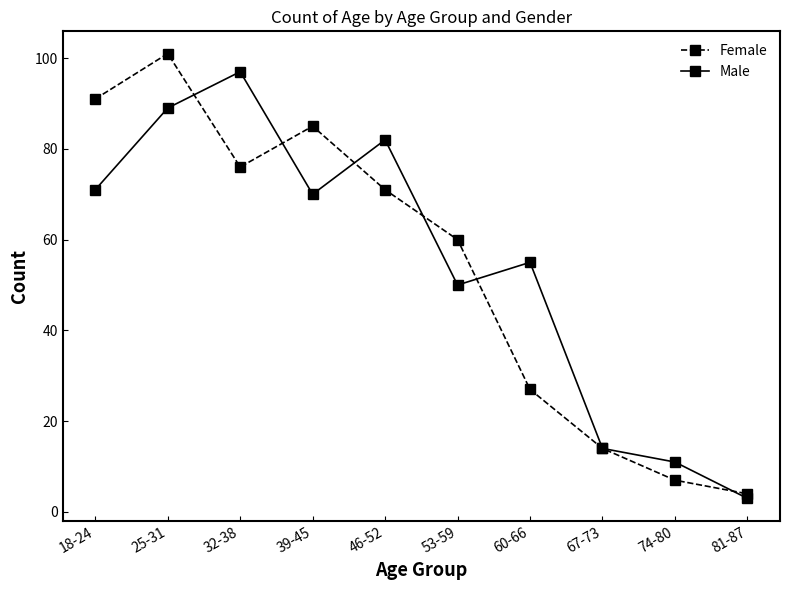

What is the minimum value shown in the chart?

3